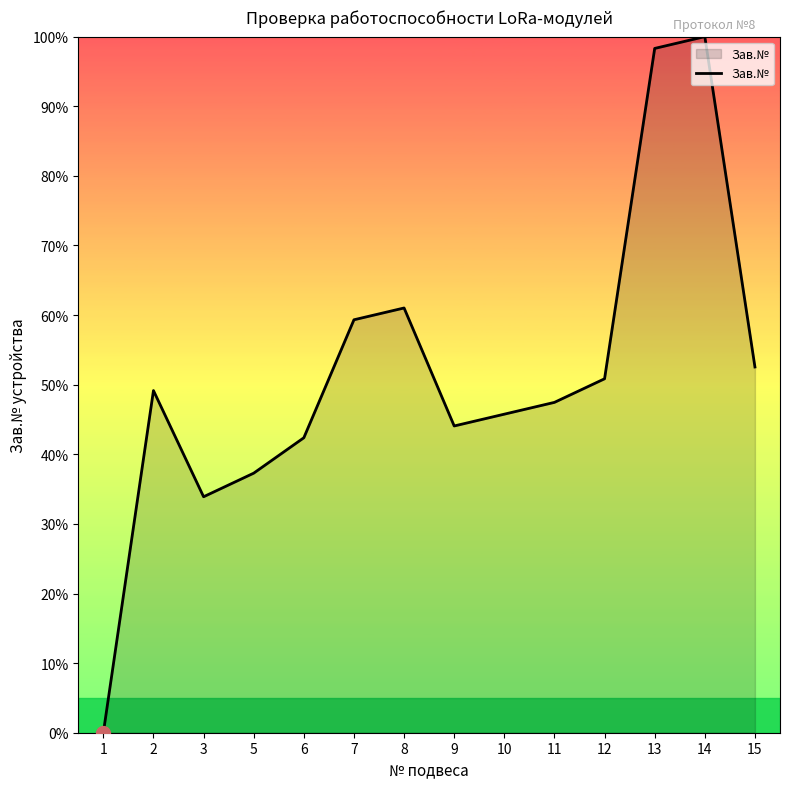

How many positive values are there?

13